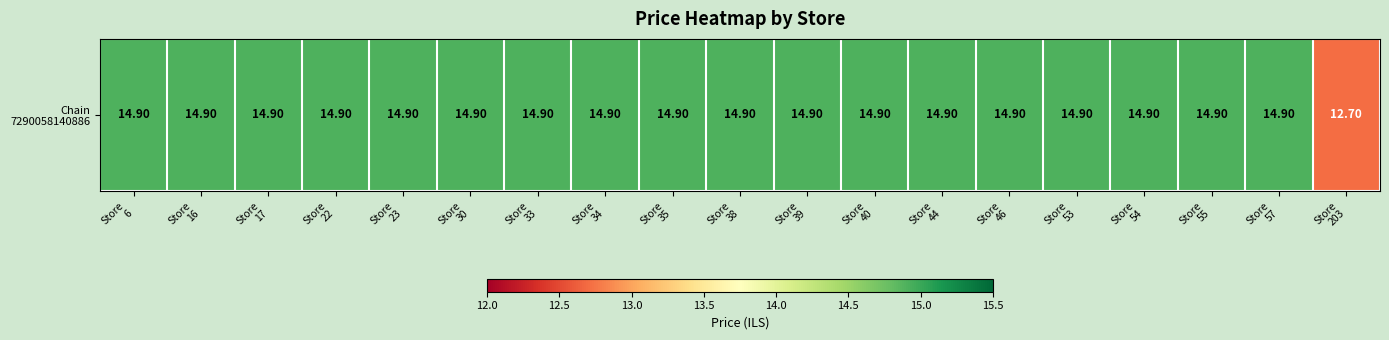

Reading left to right, what are all the values shown in this chart?

Store
6=14.9	Store
16=14.9	Store
17=14.9	Store
22=14.9	Store
23=14.9	Store
30=14.9	Store
33=14.9	Store
34=14.9	Store
35=14.9	Store
38=14.9	Store
39=14.9	Store
40=14.9	Store
44=14.9	Store
46=14.9	Store
53=14.9	Store
54=14.9	Store
55=14.9	Store
57=14.9	Store
203=12.7